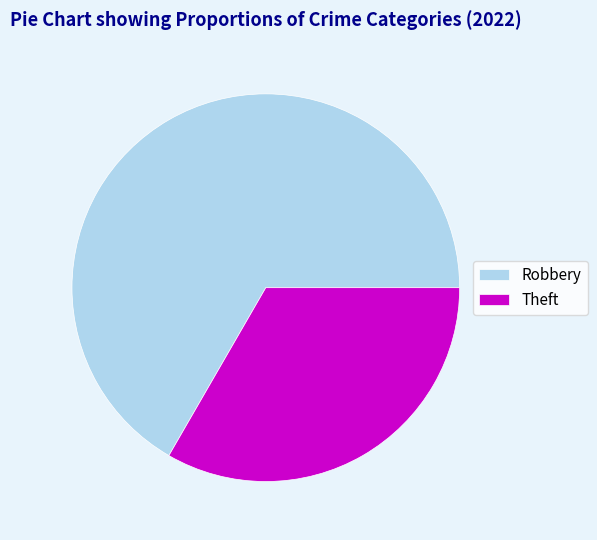

Is Robbery the majority of the pie?

Yes